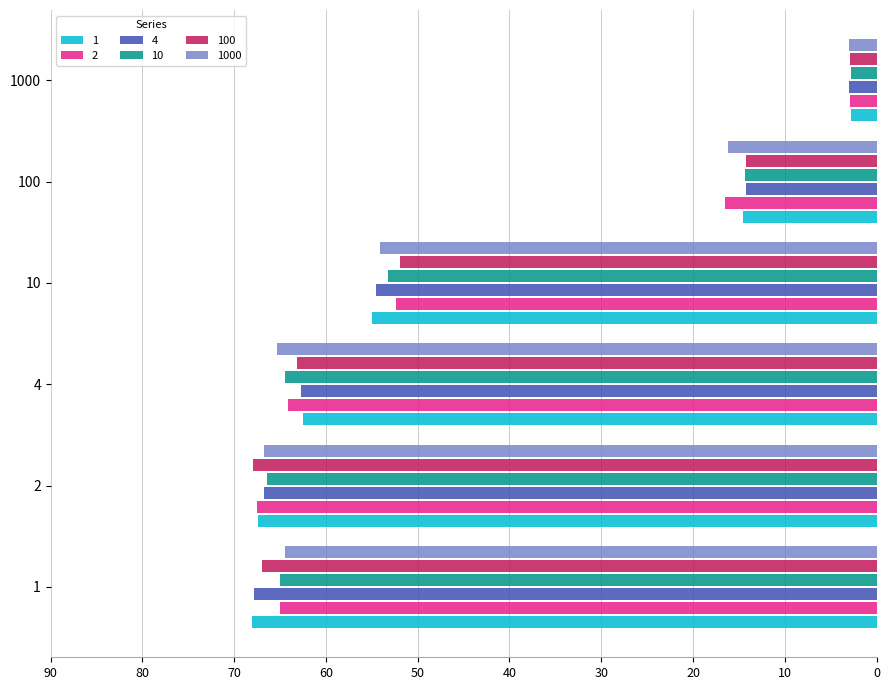

How many values in the 100 series are below 63?

3